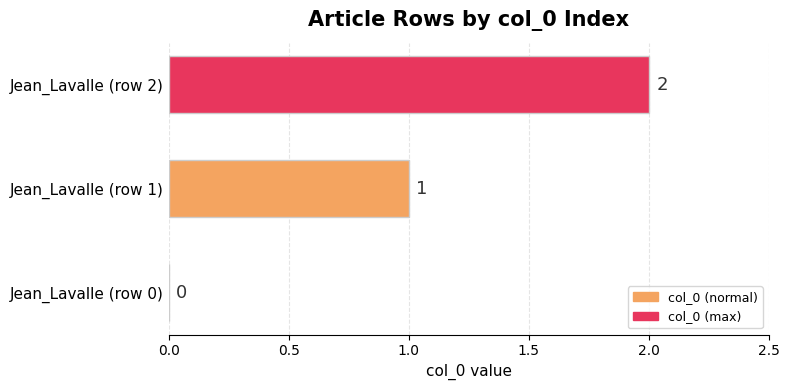

At which label is the value closest to 1?

Jean_Lavalle (row 1)